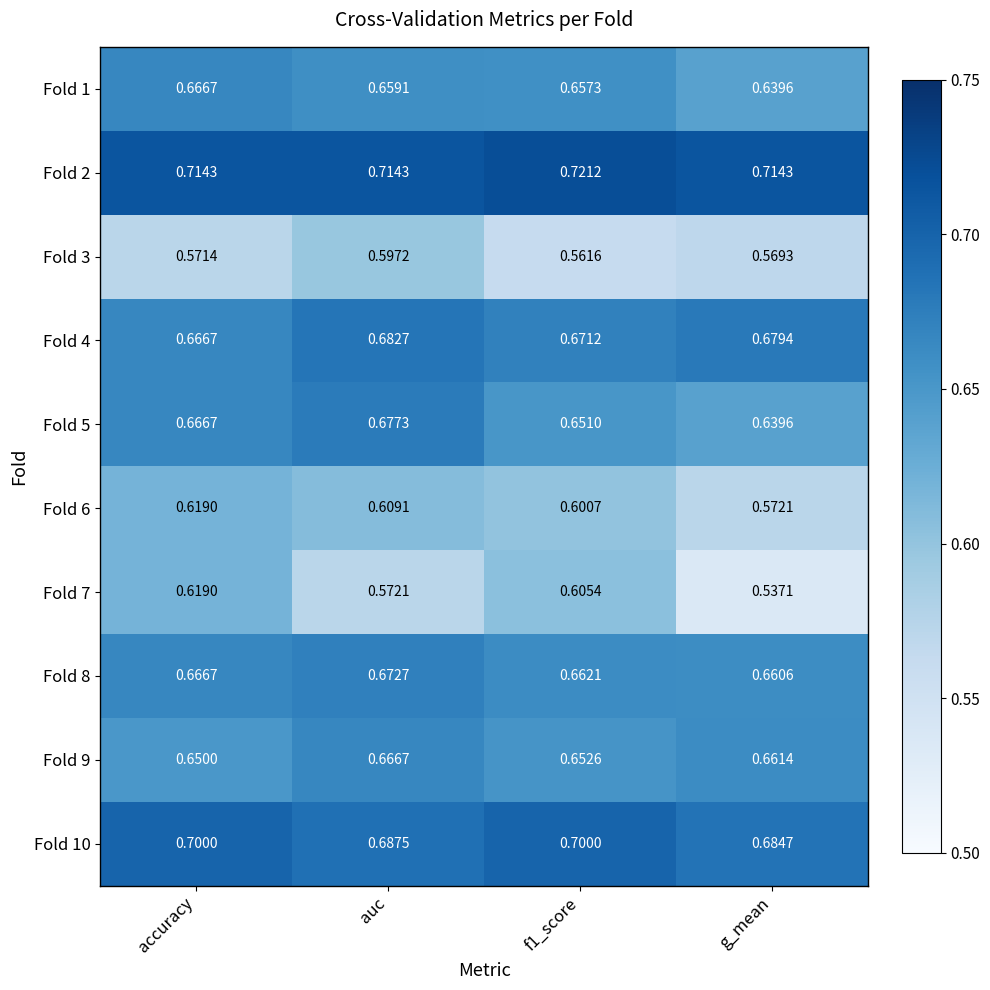

At which label is Fold 8 closest to 0?

g_mean